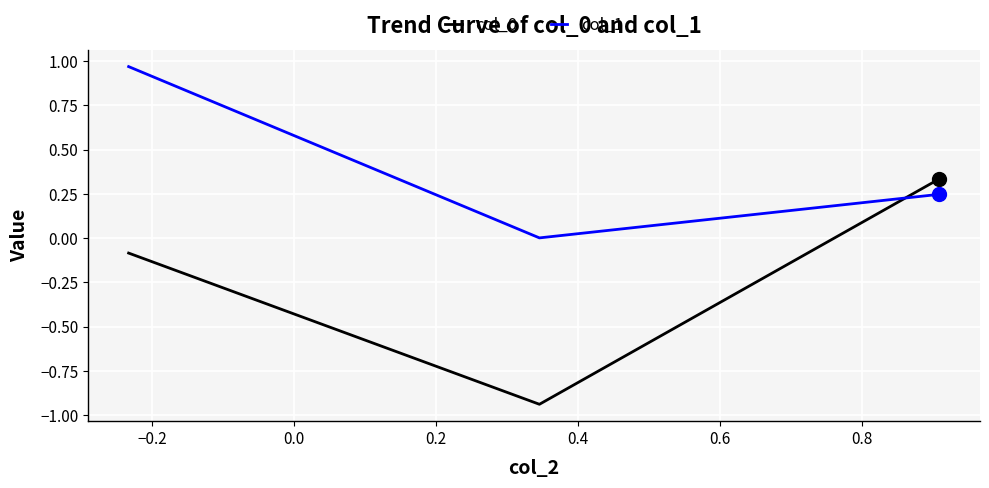

What is the average value of the col_1 series?

0.4